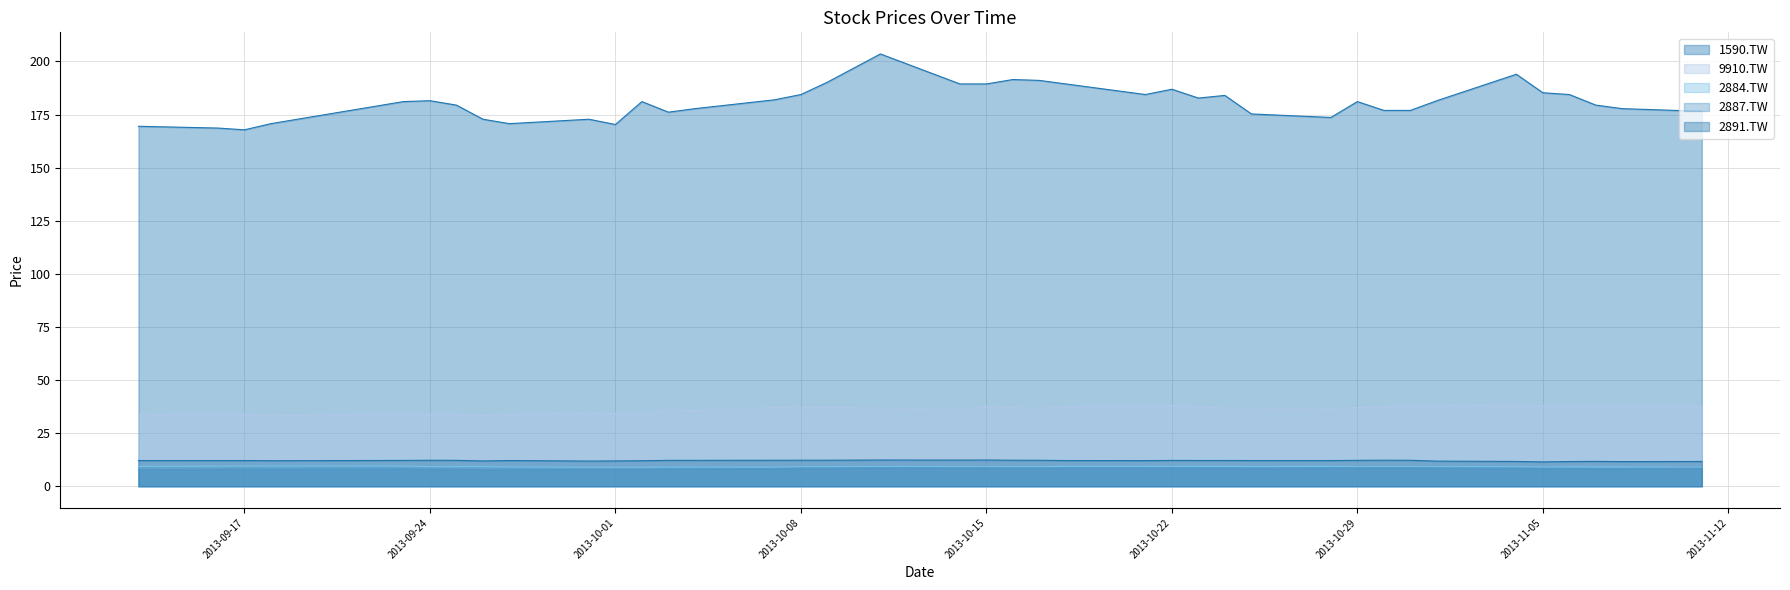

Reading left to right, what are all the values shown in this chart?

1590.TW: 2013-09-13=169.5	2013-09-16=168.7	2013-09-17=167.8	2013-09-18=170.7	2013-09-23=181.1	2013-09-24=181.5	2013-09-25=179.5	2013-09-26=172.8	2013-09-27=170.7	2013-09-30=172.8	2013-10-01=170.3	2013-10-02=181.1	2013-10-03=176.1	2013-10-04=177.8	2013-10-07=181.9	2013-10-08=184.4	2013-10-09=190.3	2013-10-11=203.5	2013-10-14=189.4	2013-10-15=189.4	2013-10-16=191.5	2013-10-17=191.1	2013-10-18=189.4	2013-10-21=184.4	2013-10-22=186.9	2013-10-23=182.8	2013-10-24=184.0	2013-10-25=175.3	2013-10-28=173.6	2013-10-29=181.1	2013-10-30=177.0	2013-10-31=177.0	2013-11-01=181.5	2013-11-04=194.0	2013-11-05=185.3	2013-11-06=184.4	2013-11-07=179.5	2013-11-08=177.8	2013-11-11=176.5
9910.TW: 2013-09-13=33.4	2013-09-16=34.2	2013-09-17=33.8	2013-09-18=33.2	2013-09-23=34.0	2013-09-24=33.9	2013-09-25=33.8	2013-09-26=33.3	2013-09-27=33.6	2013-09-30=34.8	2013-10-01=34.2	2013-10-02=34.2	2013-10-03=35.9	2013-10-04=35.5	2013-10-07=37.2	2013-10-08=36.9	2013-10-09=37.2	2013-10-11=36.8	2013-10-14=36.2	2013-10-15=37.4	2013-10-16=37.1	2013-10-17=36.8	2013-10-18=37.4	2013-10-21=38.0	2013-10-22=38.0	2013-10-23=37.3	2013-10-24=36.9	2013-10-25=36.7	2013-10-28=36.5	2013-10-29=37.0	2013-10-30=37.4	2013-10-31=37.7	2013-11-01=38.0	2013-11-04=38.7	2013-11-05=37.7	2013-11-06=37.5	2013-11-07=37.9	2013-11-08=37.6	2013-11-11=37.6
2884.TW: 2013-09-13=9.3	2013-09-16=9.4	2013-09-17=9.5	2013-09-18=9.6	2013-09-23=9.5	2013-09-24=9.2	2013-09-25=9.2	2013-09-26=9.2	2013-09-27=9.1	2013-09-30=8.9	2013-10-01=8.9	2013-10-02=9.0	2013-10-03=9.0	2013-10-04=9.0	2013-10-07=9.0	2013-10-08=9.2	2013-10-09=9.2	2013-10-11=9.3	2013-10-14=9.2	2013-10-15=9.2	2013-10-16=9.2	2013-10-17=9.2	2013-10-18=9.3	2013-10-21=9.3	2013-10-22=9.4	2013-10-23=9.3	2013-10-24=9.3	2013-10-25=9.3	2013-10-28=9.3	2013-10-29=9.2	2013-10-30=9.2	2013-10-31=9.2	2013-11-01=9.2	2013-11-04=9.2	2013-11-05=9.1	2013-11-06=9.2	2013-11-07=9.1	2013-11-08=9.1	2013-11-11=8.9
2887.TW: 2013-09-13=8.0	2013-09-16=8.0	2013-09-17=8.1	2013-09-18=8.1	2013-09-23=8.2	2013-09-24=8.1	2013-09-25=8.1	2013-09-26=7.9	2013-09-27=8.0	2013-09-30=8.0	2013-10-01=8.0	2013-10-02=8.0	2013-10-03=8.2	2013-10-04=8.2	2013-10-07=8.4	2013-10-08=8.5	2013-10-09=8.5	2013-10-11=8.7	2013-10-14=8.6	2013-10-15=8.6	2013-10-16=8.6	2013-10-17=8.6	2013-10-18=8.6	2013-10-21=8.6	2013-10-22=8.6	2013-10-23=8.6	2013-10-24=8.6	2013-10-25=8.5	2013-10-28=8.6	2013-10-29=8.6	2013-10-30=8.6	2013-10-31=8.7	2013-11-01=8.6	2013-11-04=8.5	2013-11-05=8.4	2013-11-06=8.4	2013-11-07=8.3	2013-11-08=8.3	2013-11-11=8.5
2891.TW: 2013-09-13=12.1	2013-09-16=12.1	2013-09-17=12.1	2013-09-18=12.0	2013-09-23=12.2	2013-09-24=12.2	2013-09-25=12.2	2013-09-26=11.9	2013-09-27=12.1	2013-09-30=11.9	2013-10-01=11.9	2013-10-02=12.0	2013-10-03=12.2	2013-10-04=12.2	2013-10-07=12.2	2013-10-08=12.3	2013-10-09=12.3	2013-10-11=12.3	2013-10-14=12.3	2013-10-15=12.3	2013-10-16=12.3	2013-10-17=12.2	2013-10-18=12.1	2013-10-21=12.1	2013-10-22=12.2	2013-10-23=12.1	2013-10-24=12.1	2013-10-25=12.1	2013-10-28=12.1	2013-10-29=12.2	2013-10-30=12.3	2013-10-31=12.2	2013-11-01=11.8	2013-11-04=11.7	2013-11-05=11.5	2013-11-06=11.6	2013-11-07=11.7	2013-11-08=11.6	2013-11-11=11.7